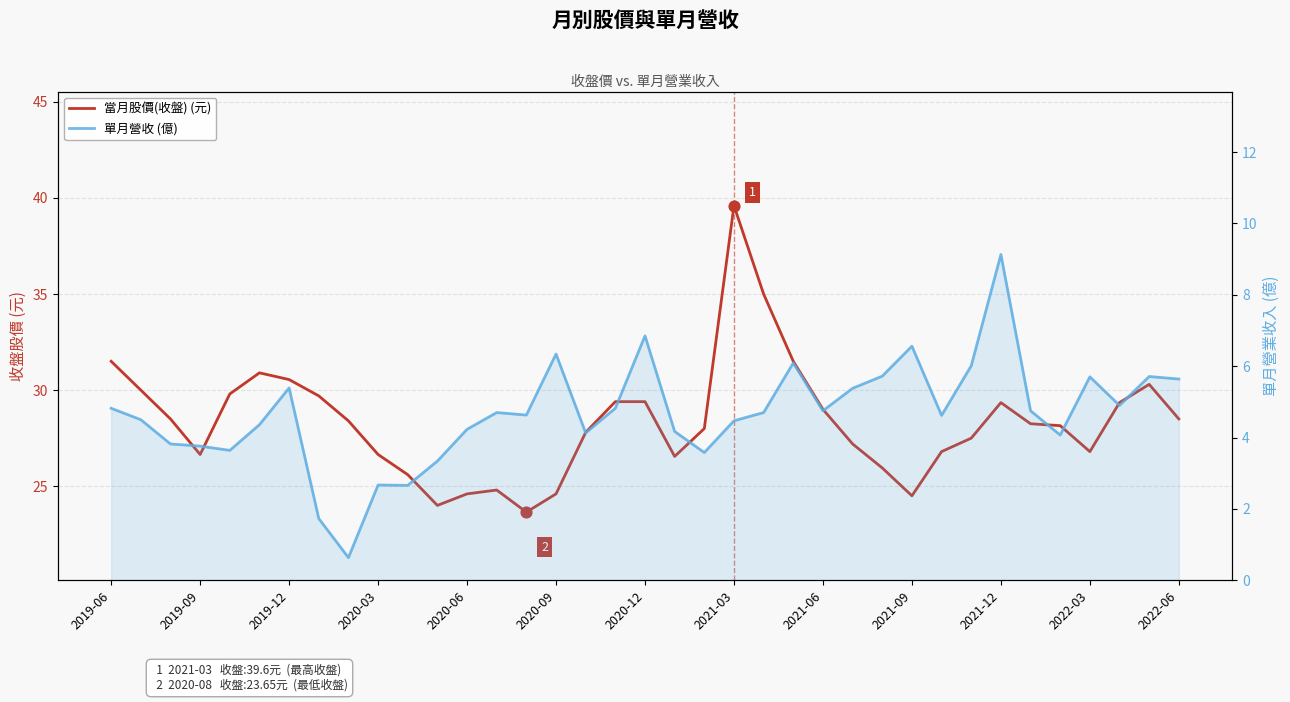

Is the value of 單月營收 (億) at 13 greater than the value of 當月股價(收盤) (元) at 2020-06?

No